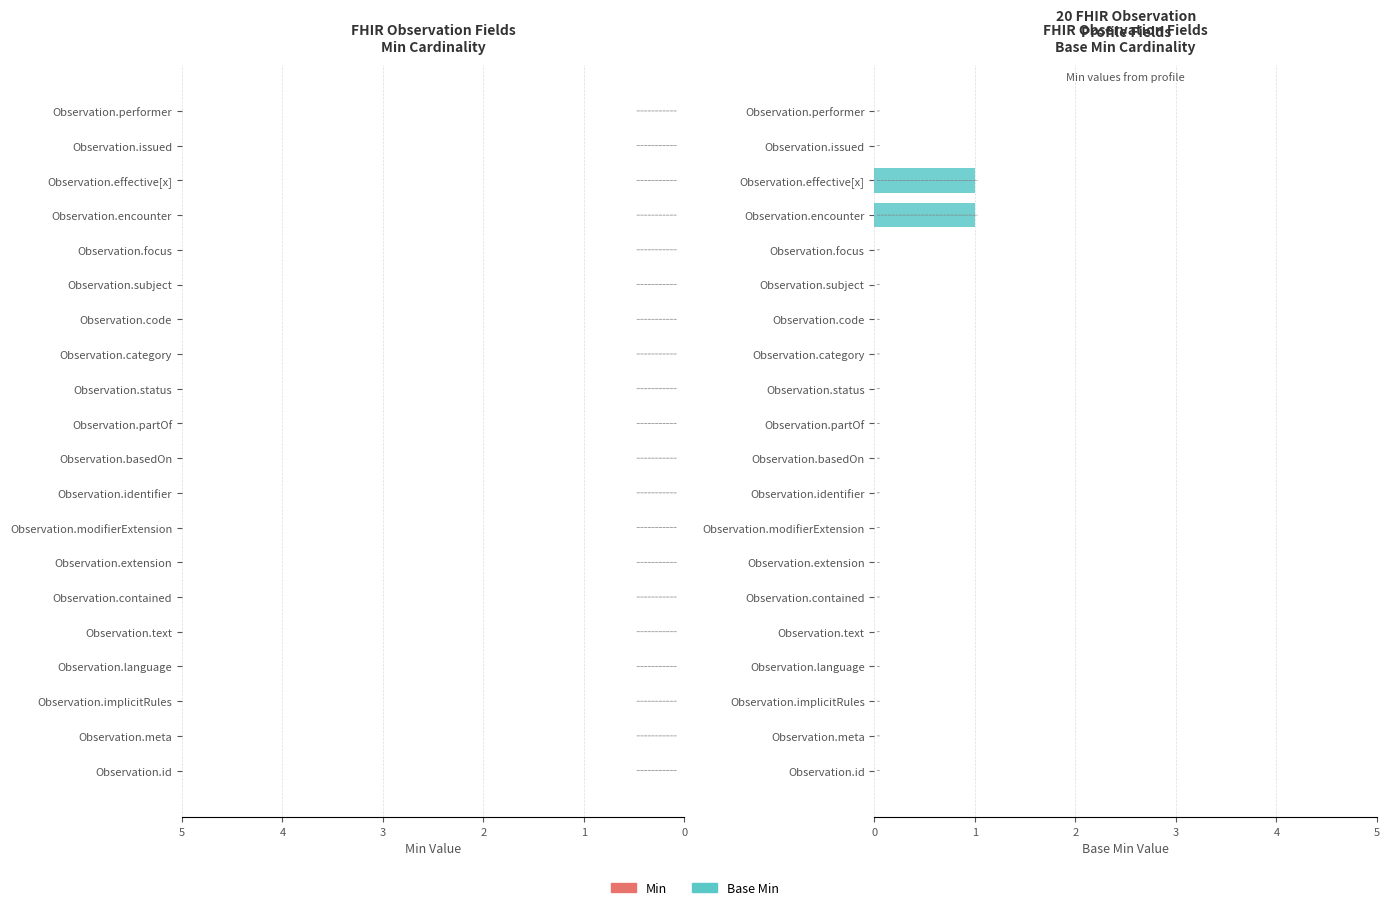

Are the bars horizontal?

Yes